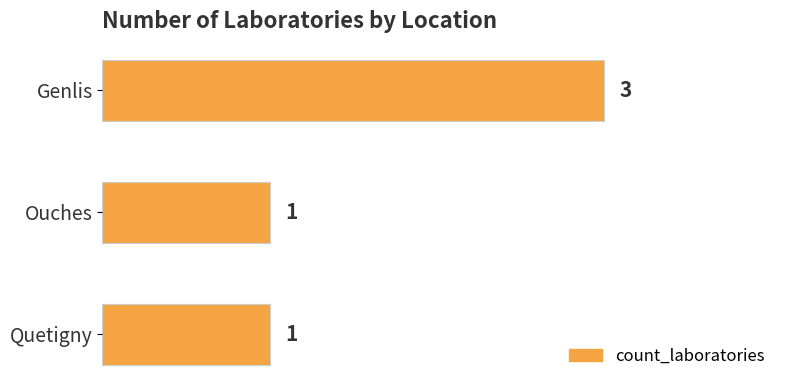

Are the bars horizontal?

Yes